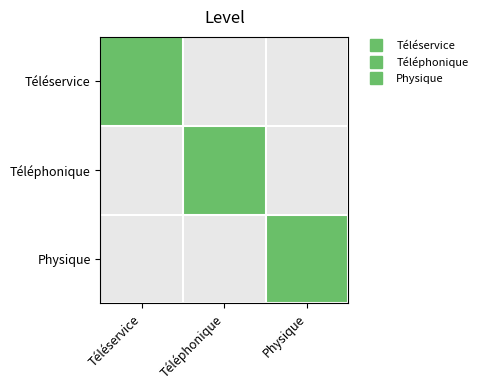

At which category does the chart reach its minimum across all series?

Téléphonique